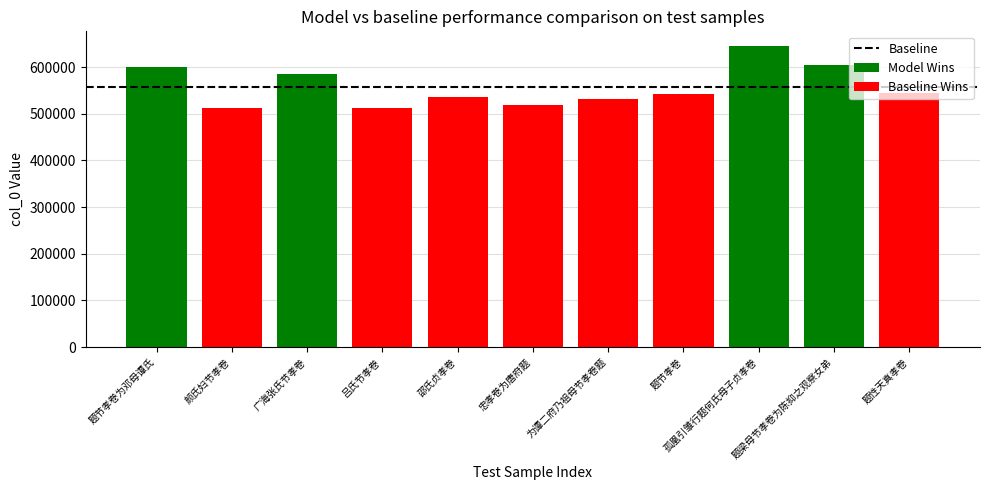

What is the change in value from 邵氏贞孝卷 to 为谭二府乃祖母节孝卷题?

-2978